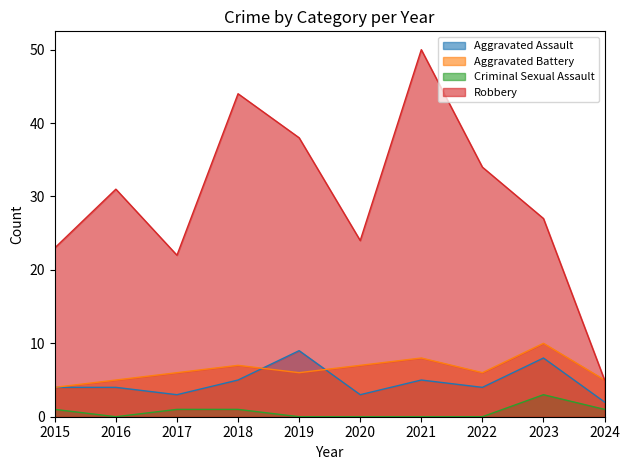

Where does the Aggravated Battery series first go above 6?

2018